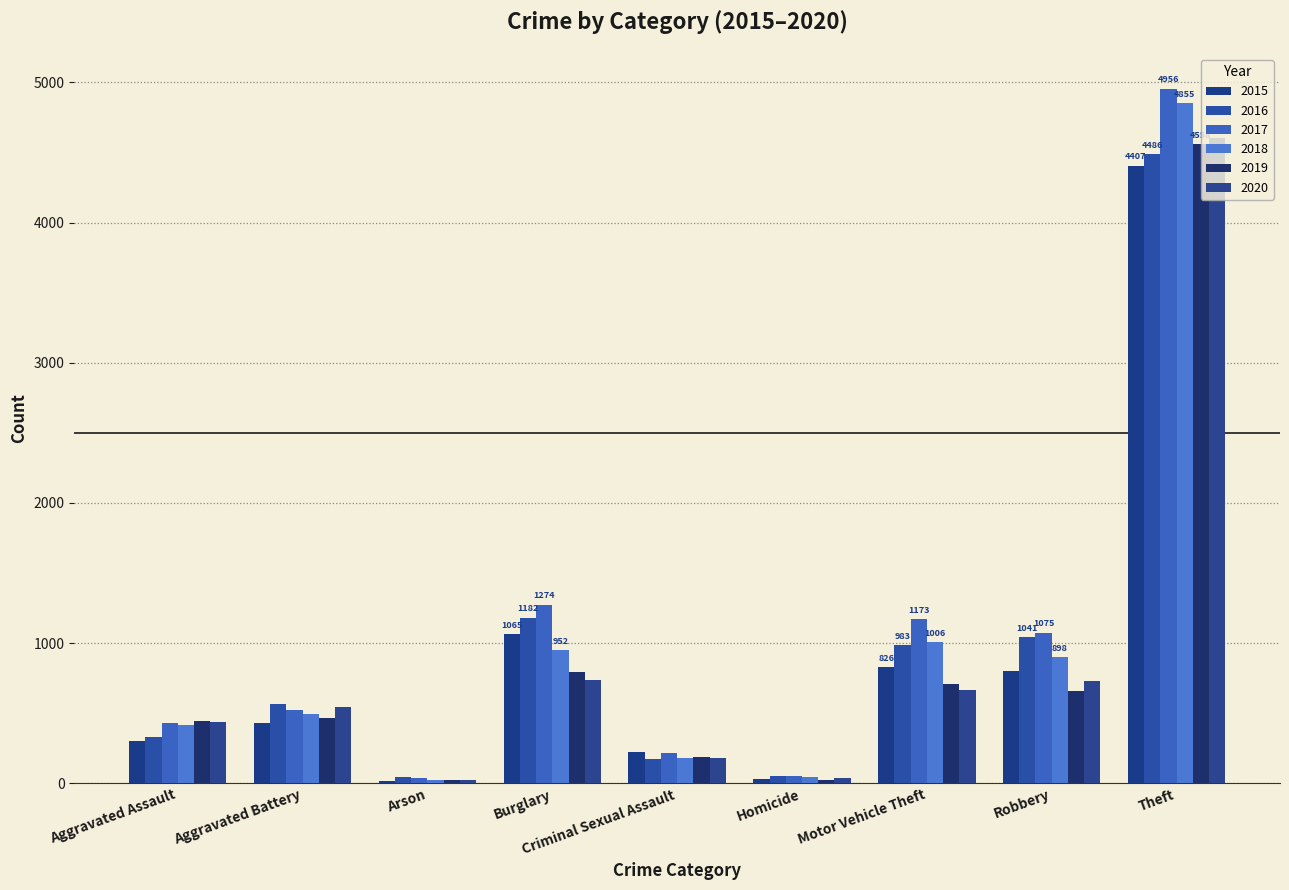

How many bars are there in total?

54